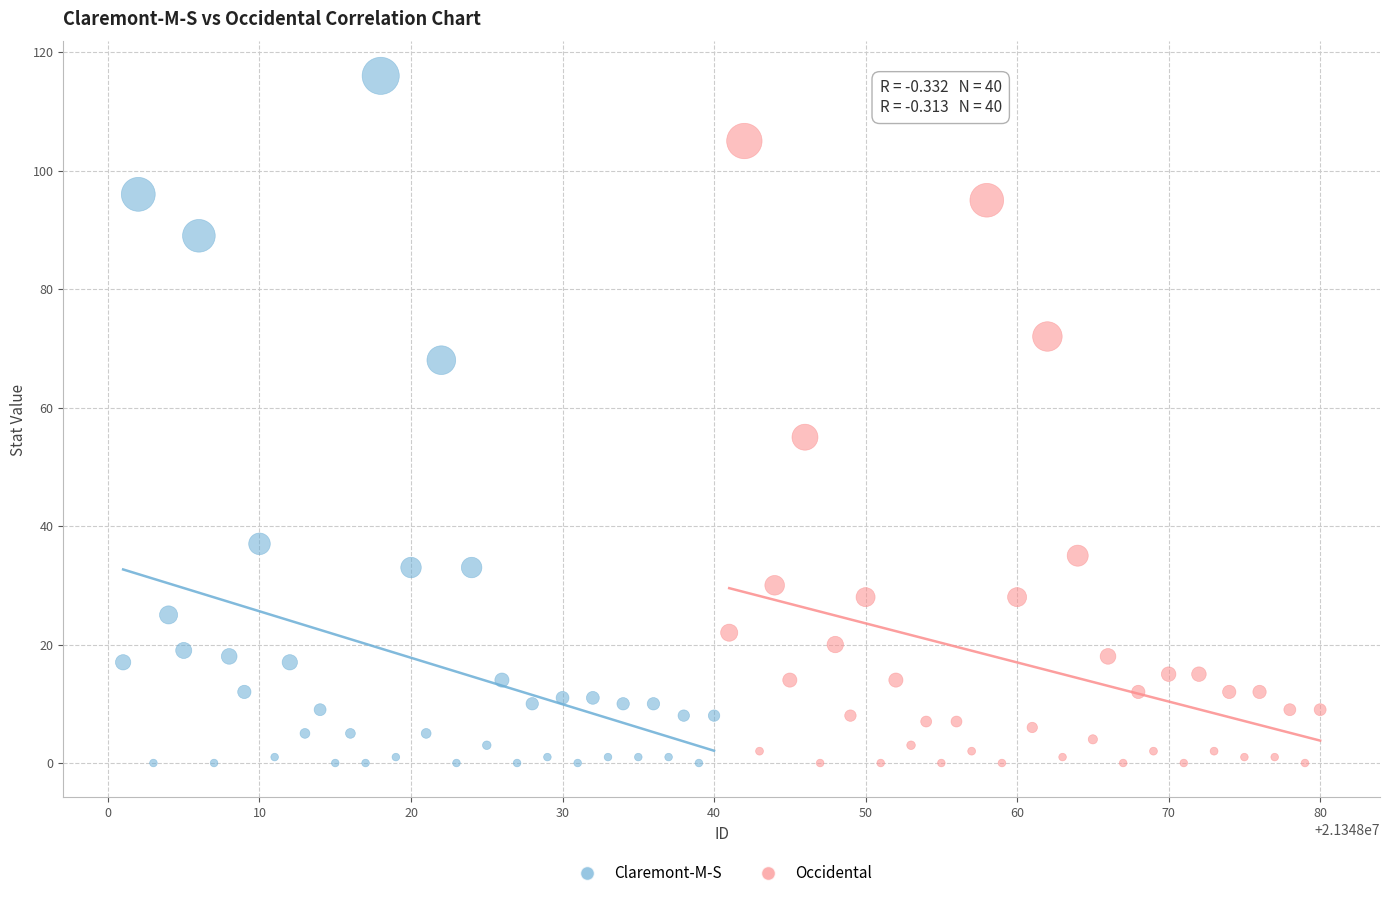

Which series has the widest spread of Y values?

Claremont-M-S